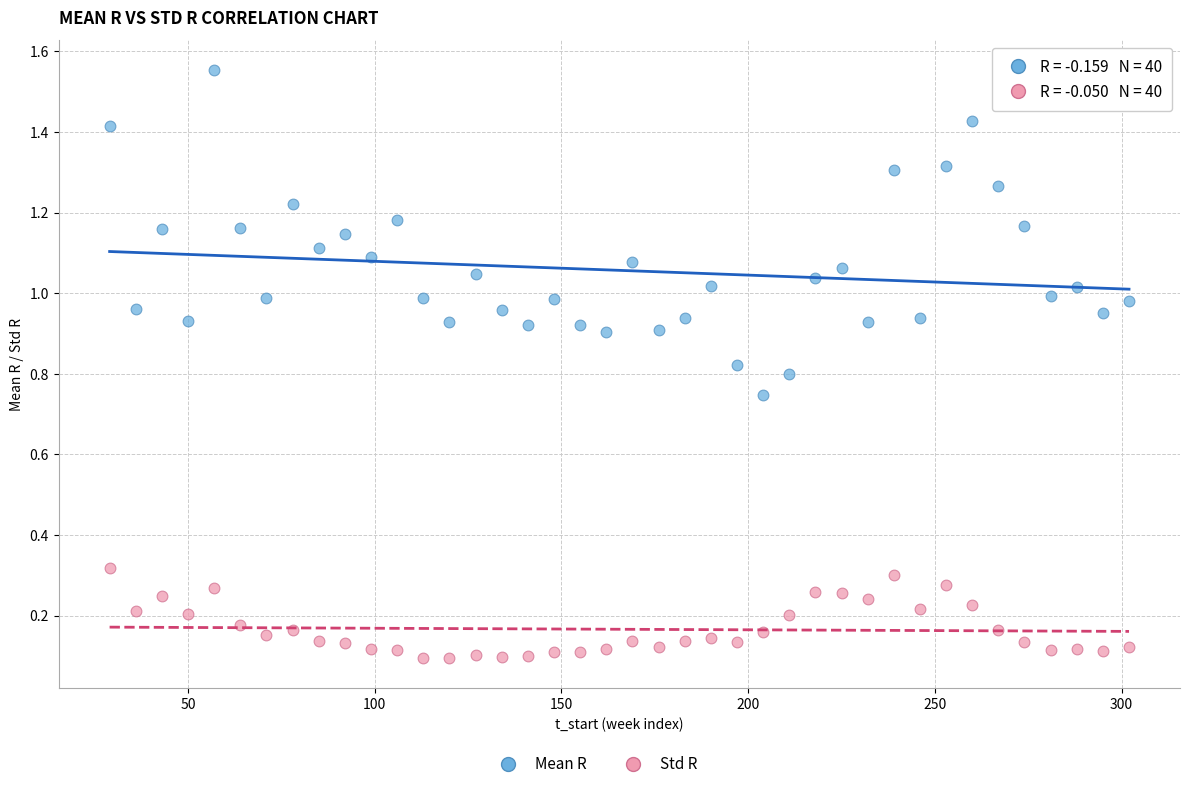

Across all data points, what is the range of Y values (max minus min)?

1.5